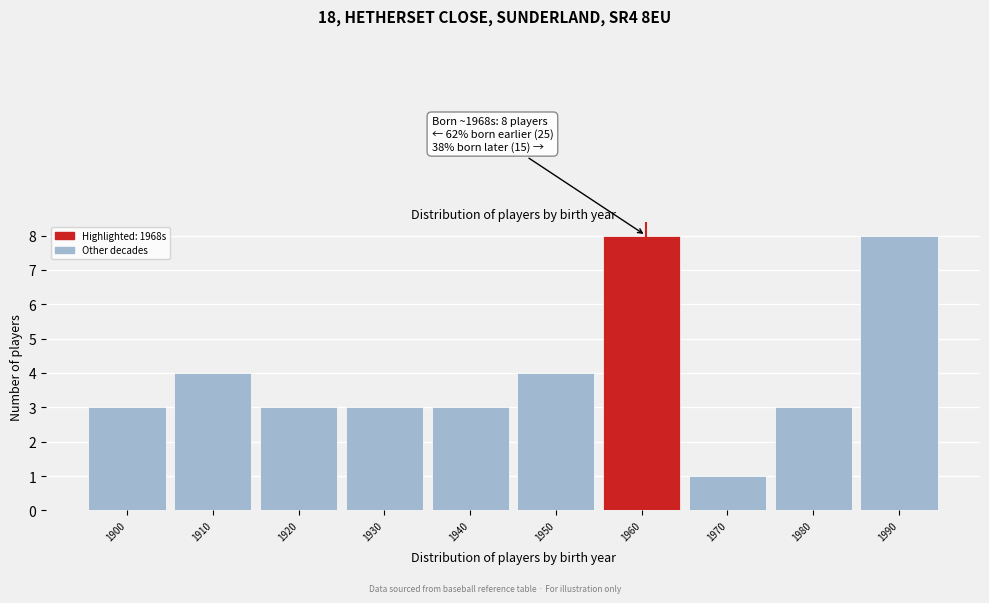

Reading left to right, what are all the values shown in this chart?

1900=3	1910=4	1920=3	1930=3	1940=3	1950=4	1960=8	1970=1	1980=3	1990=8